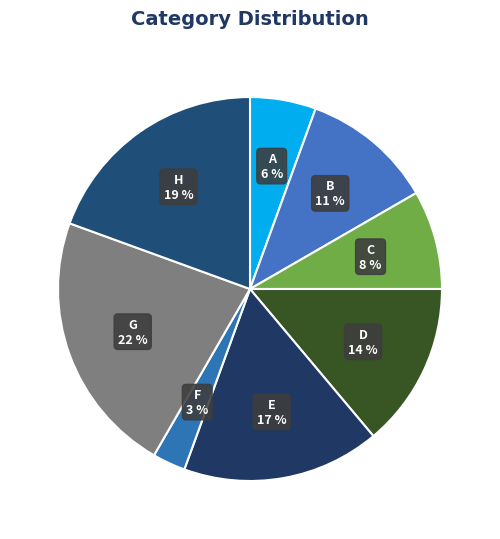

To the nearest percent, what portion does C represent?

8%